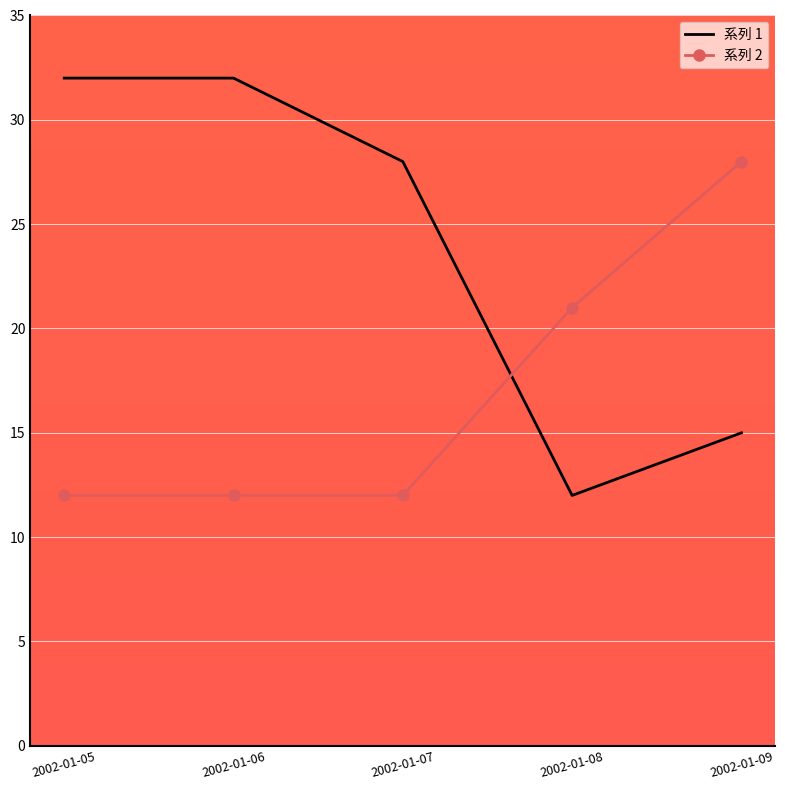

What are all the series names shown in the legend?

系列 1, 系列 2